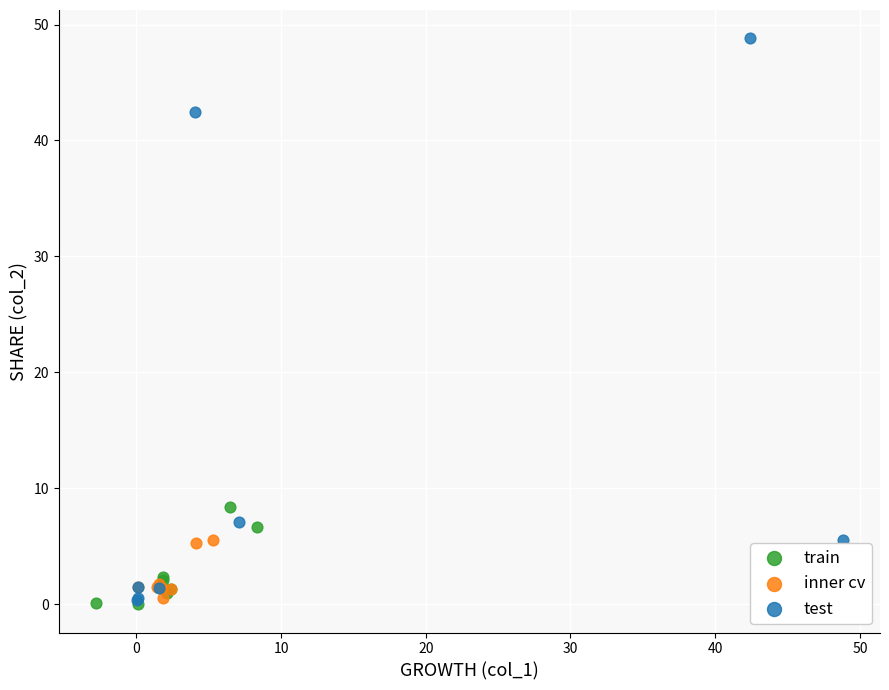

Which series has the largest Y range (max minus min)?

test